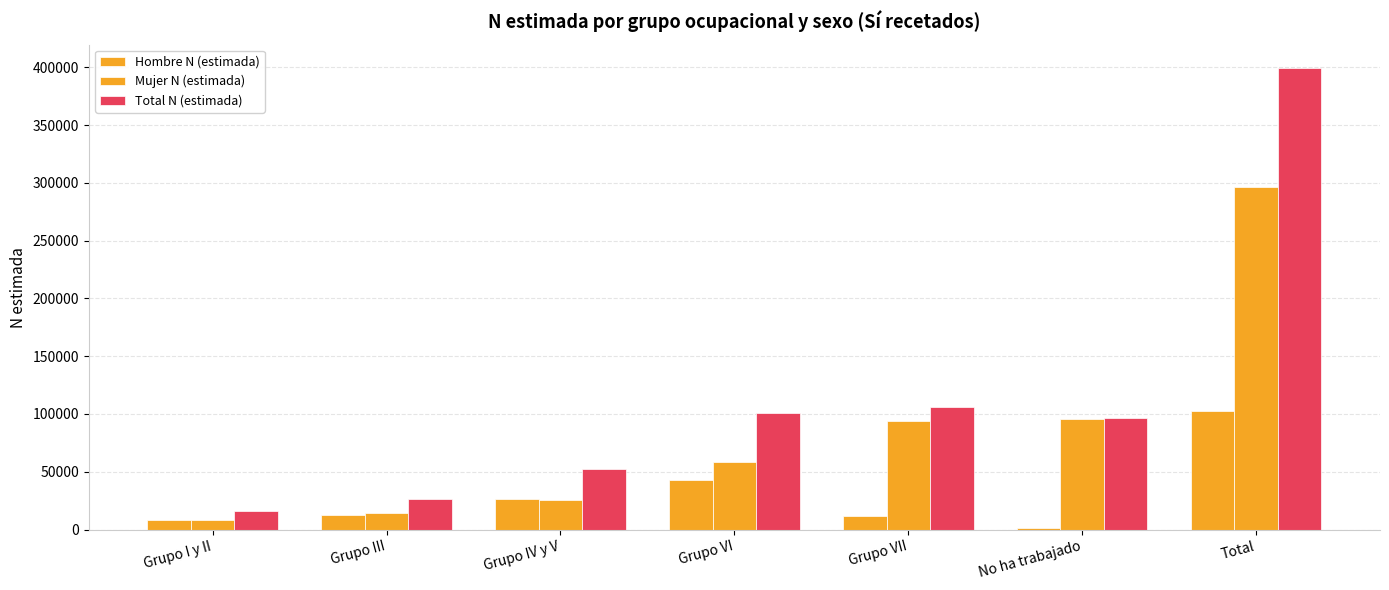

Between No ha trabajado and Grupo VI, which is larger?

Grupo VI